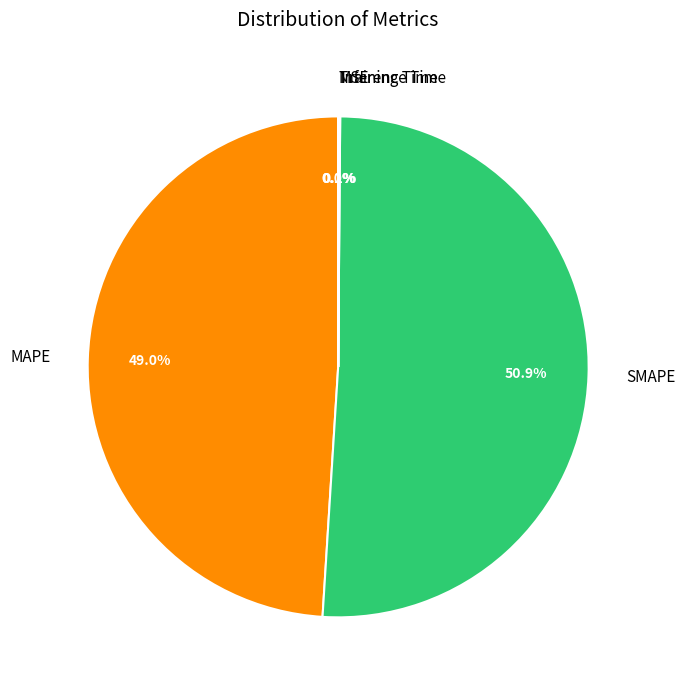

Is there a majority slice in this chart?

Yes